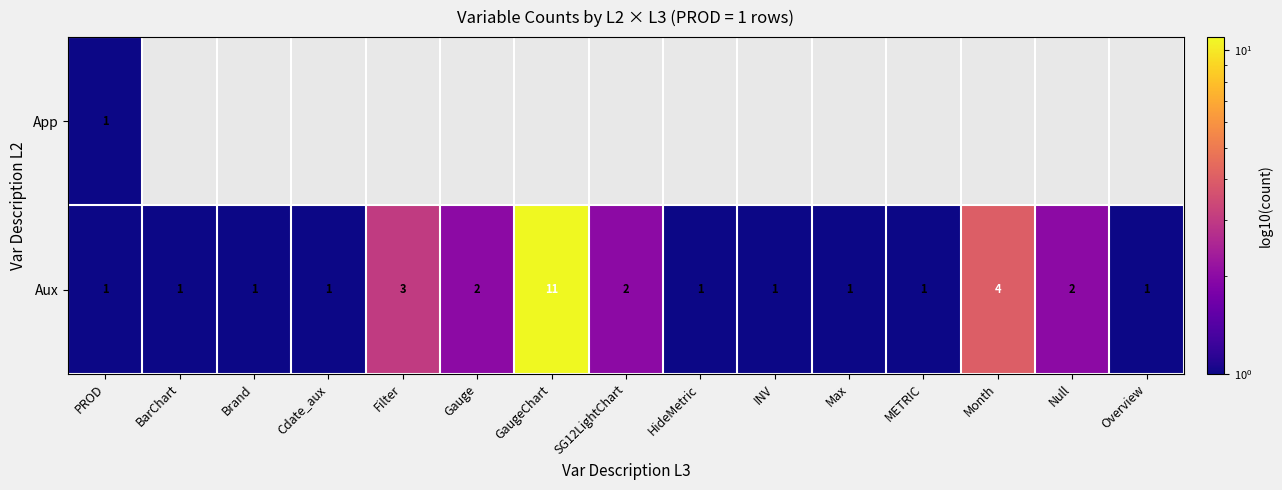

True or false: Aux has a value of 0 at BarChart.

False